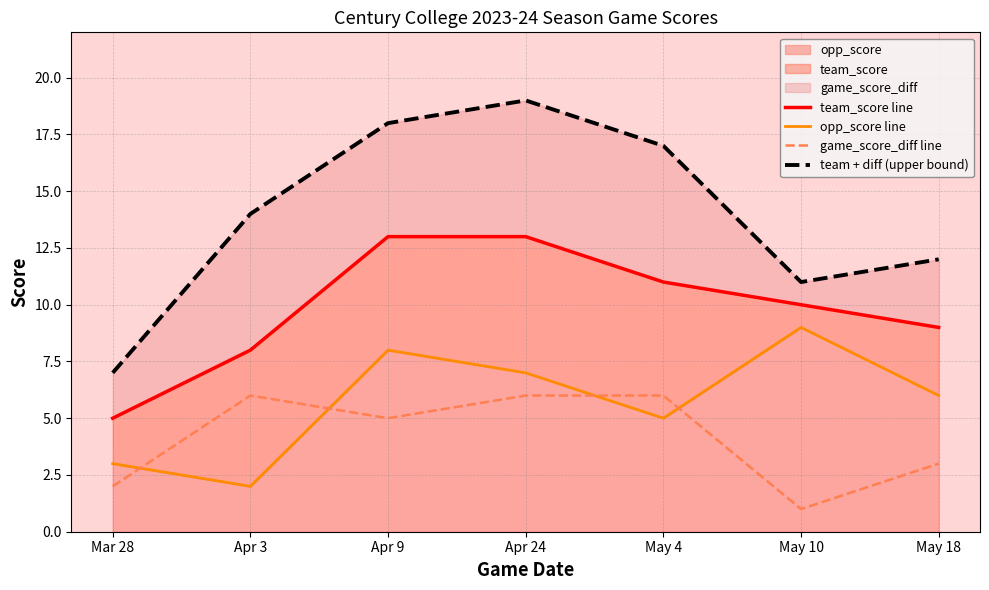

At which category is the sum across all series the highest?

Apr 24